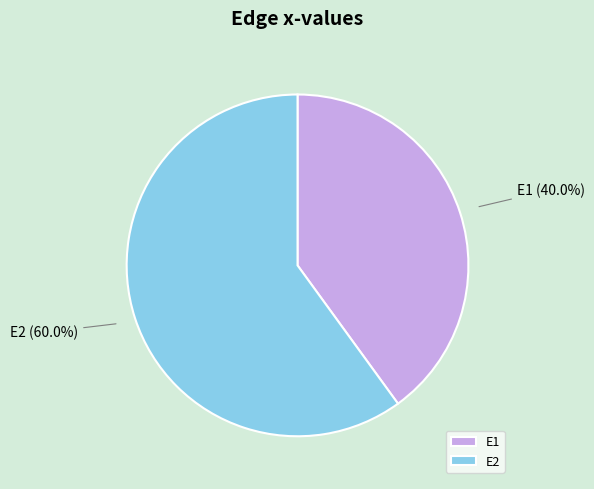

How many slices are in this pie chart?

2